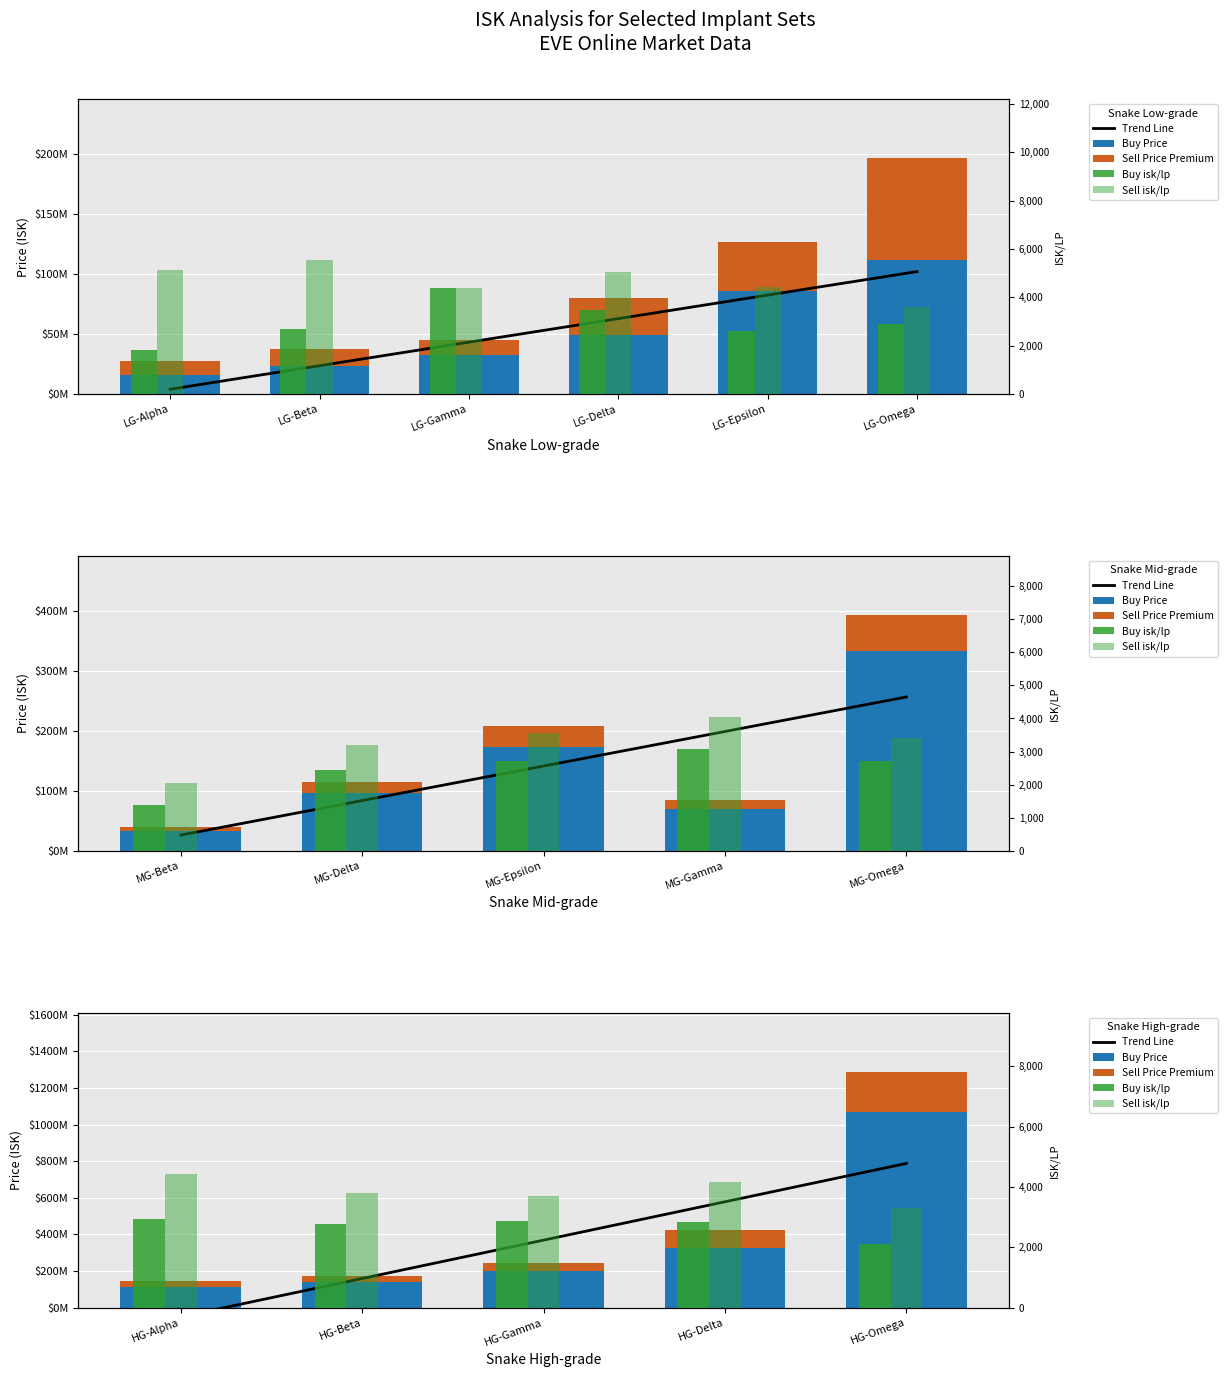

What is the value of the Sell isk/lp bar at the 4th from the left?

4160.9